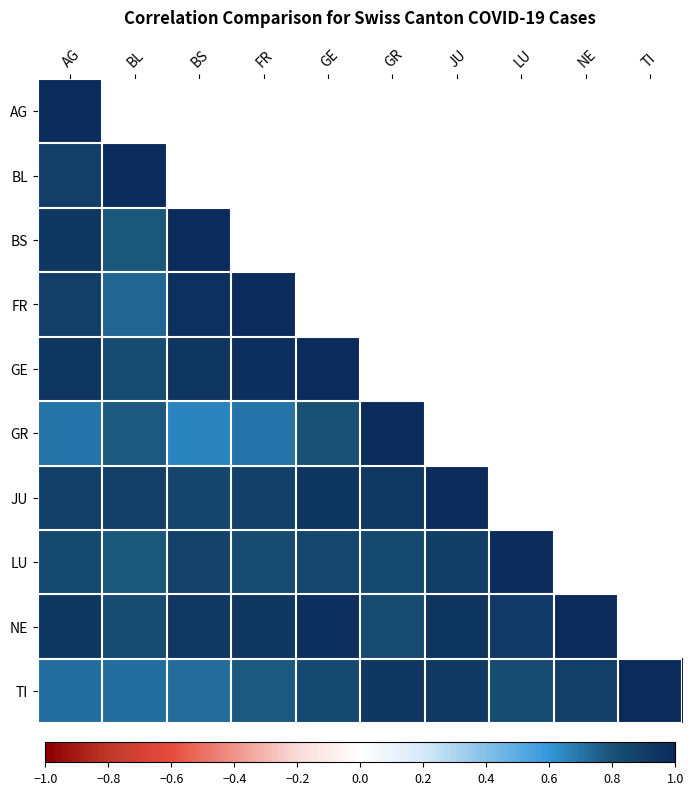

Count the number of data series in this chart.

10